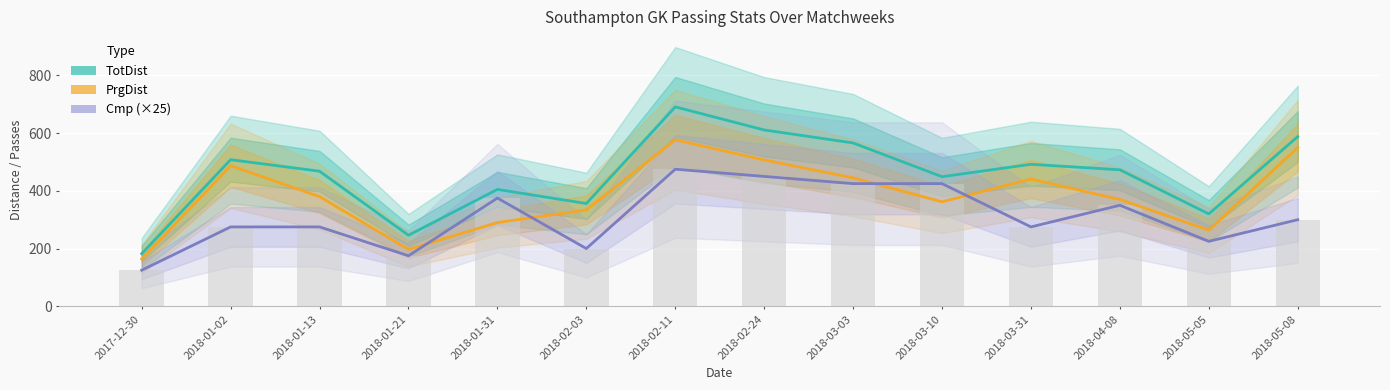

Which has a higher value, 2018-03-10 or 2018-03-31?

2018-03-31